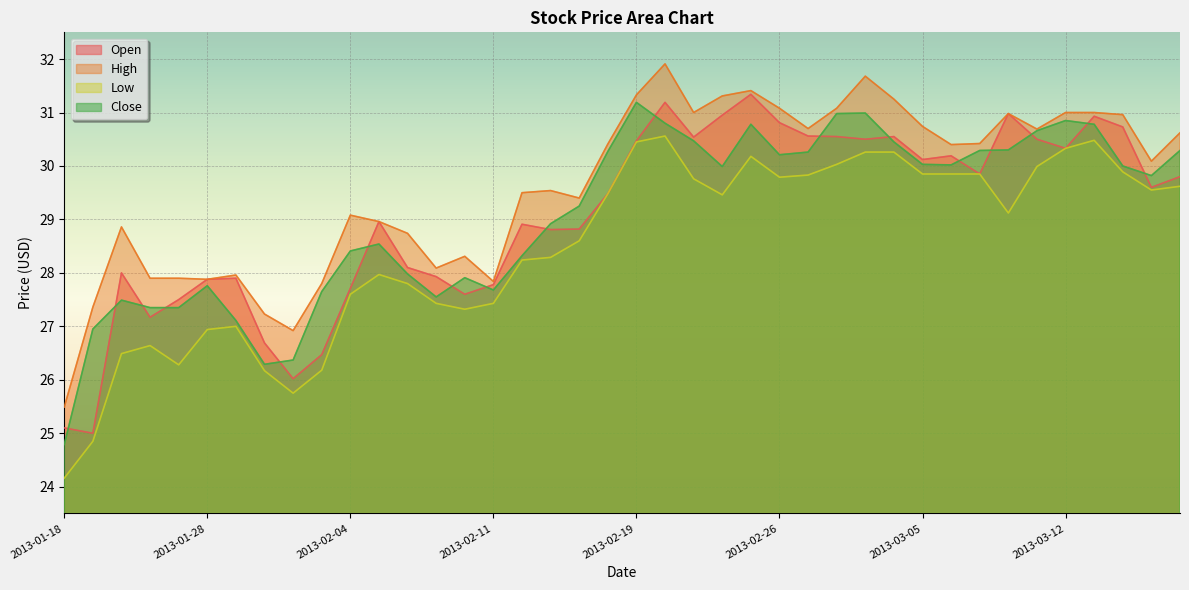

How many data points in High are less than 30?

19